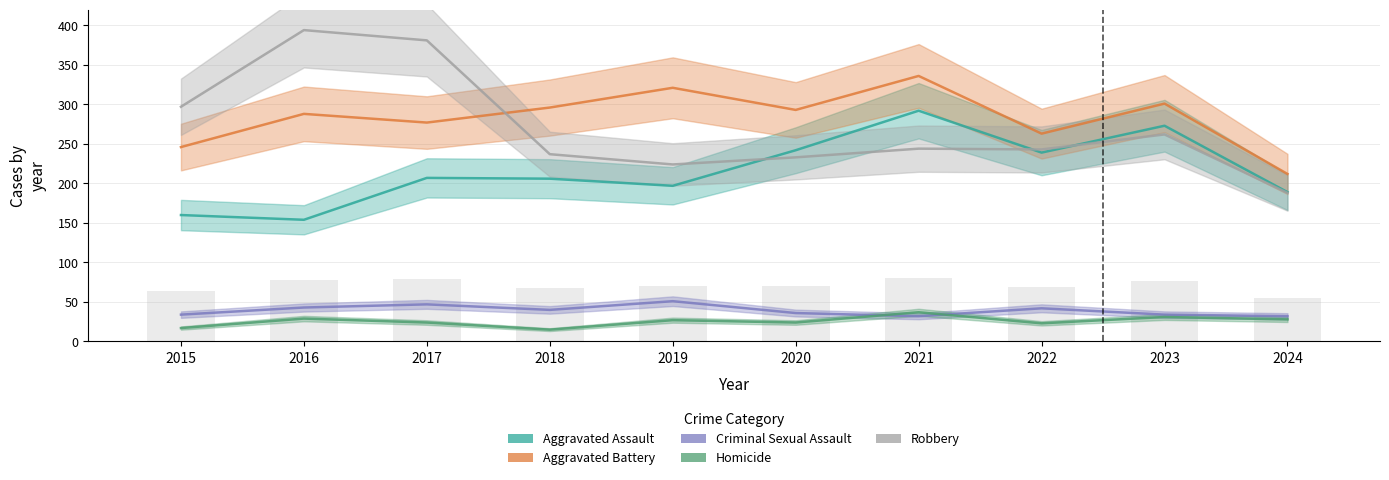

Does the chart contain any negative values?

No